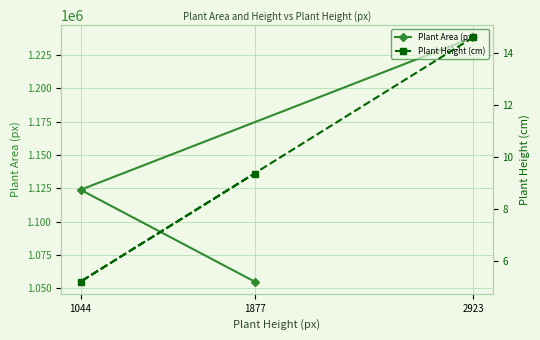

What is the average value of the Plant Height (cm) series?

9.7